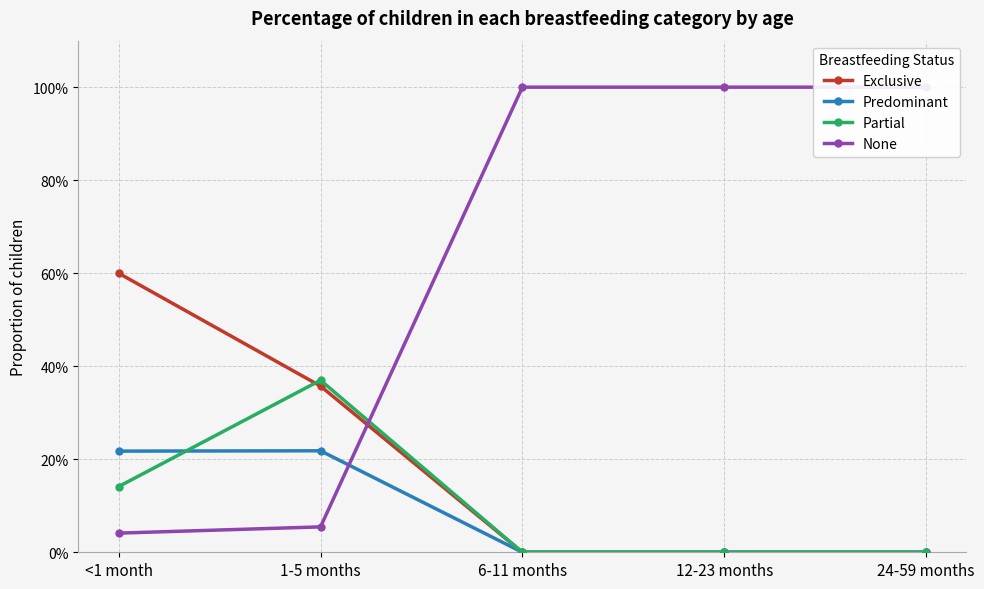

What are all the series names shown in the legend?

Exclusive, Predominant, Partial, None